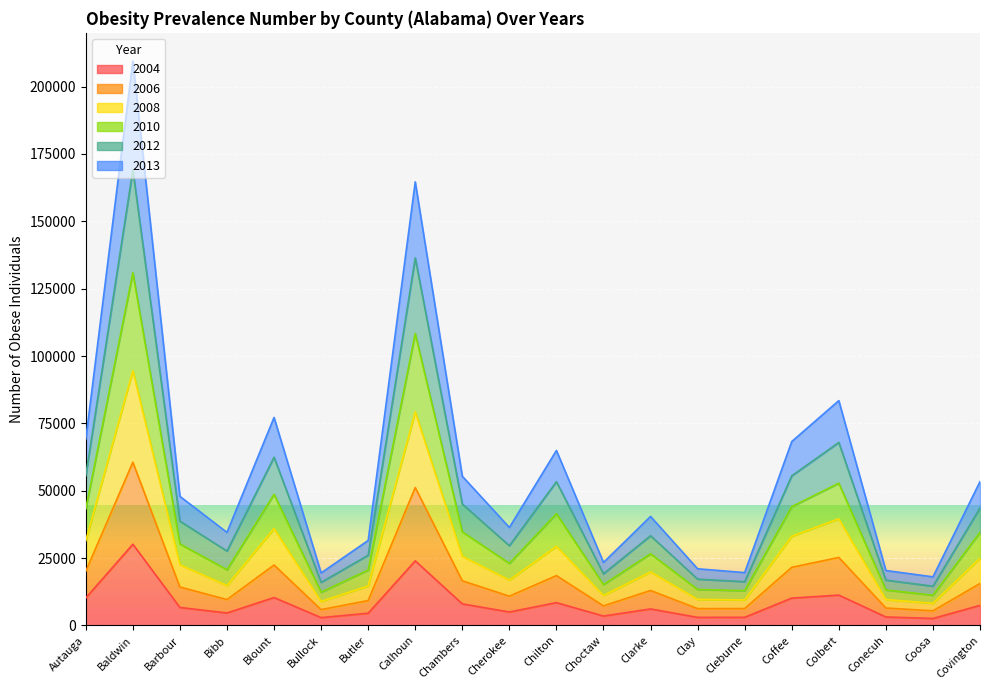

At which category is the sum across all series the highest?

Baldwin